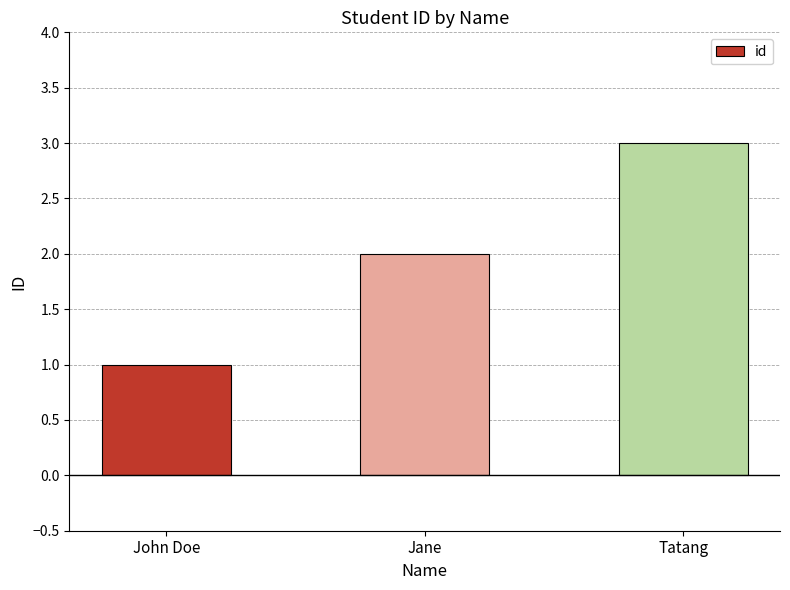

How many data points are less than 2?

1